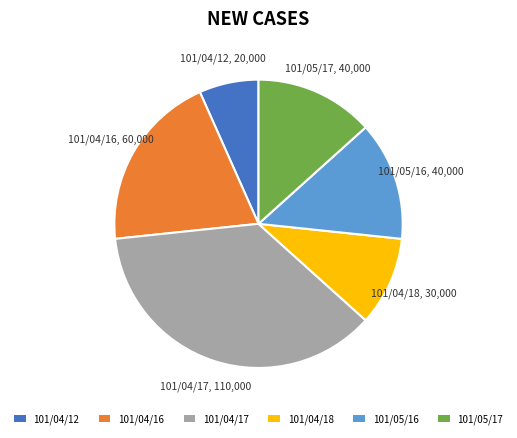

Is 101/05/17 the majority of the pie?

No